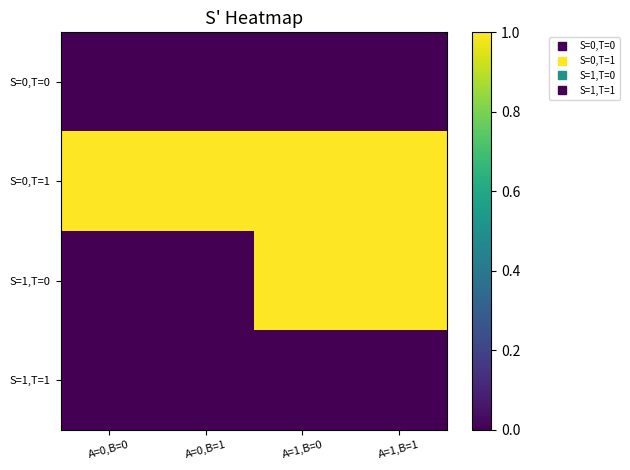

Reading left to right, transcribe all the data shown in this chart.

S=0,T=0: A=0,B=0=0	A=0,B=1=0	A=1,B=0=0	A=1,B=1=0
S=0,T=1: A=0,B=0=1	A=0,B=1=1	A=1,B=0=1	A=1,B=1=1
S=1,T=0: A=0,B=0=0	A=0,B=1=0	A=1,B=0=1	A=1,B=1=1
S=1,T=1: A=0,B=0=0	A=0,B=1=0	A=1,B=0=0	A=1,B=1=0